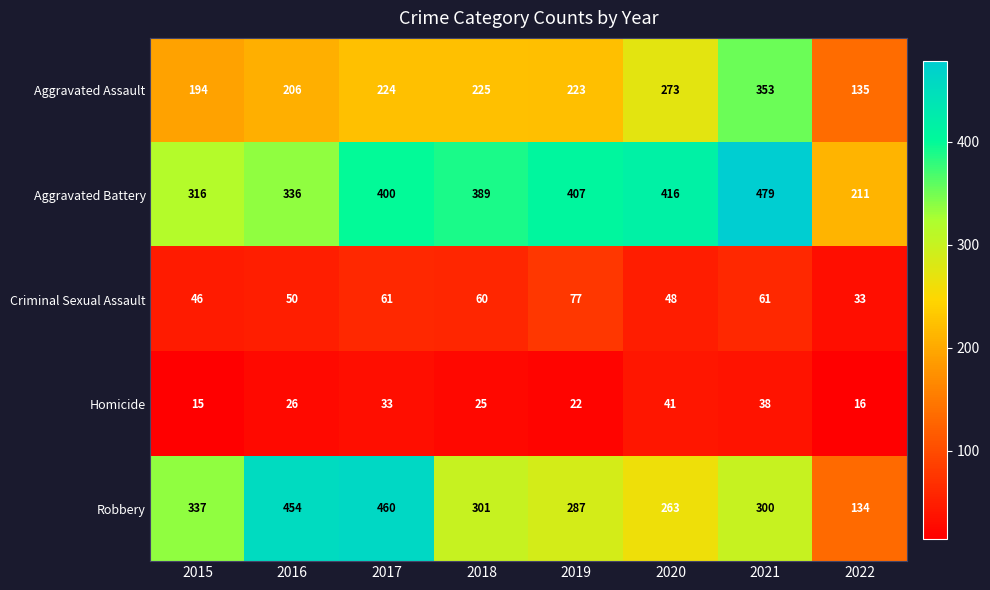

True or false: Robbery has a value of 700 at 2016.

False